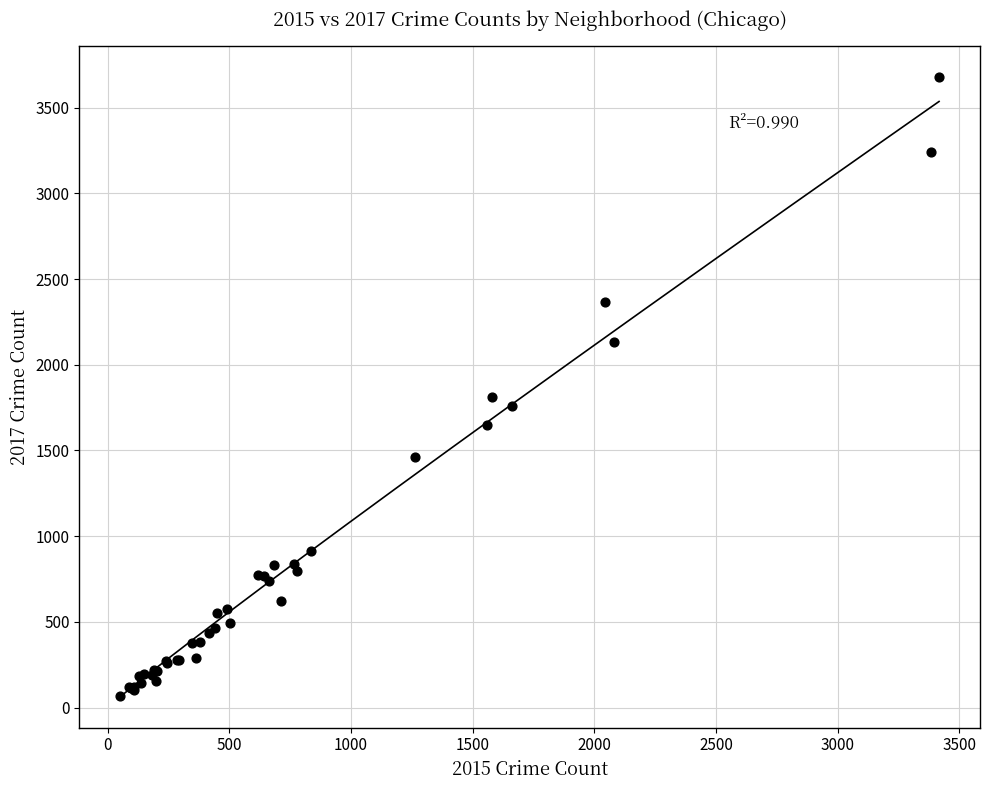

What Y value in the scatter plot is closest to 1871?

1815